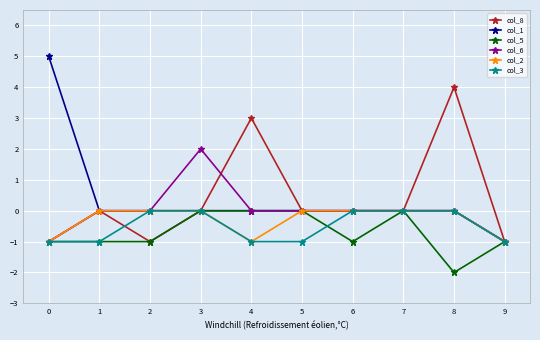

Count the number of categories in the chart.

10